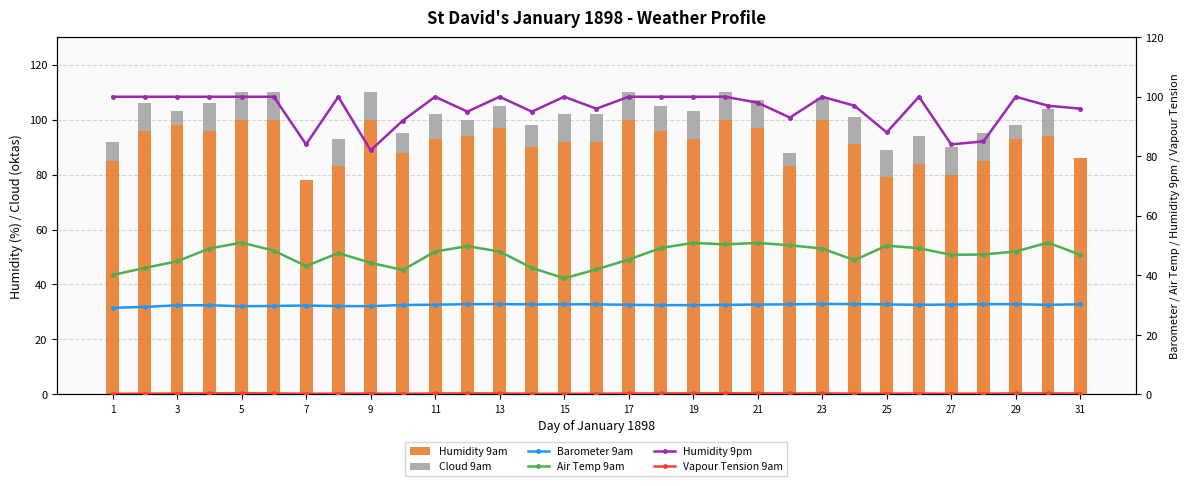

Which series has the largest total across all categories?

Humidity 9pm